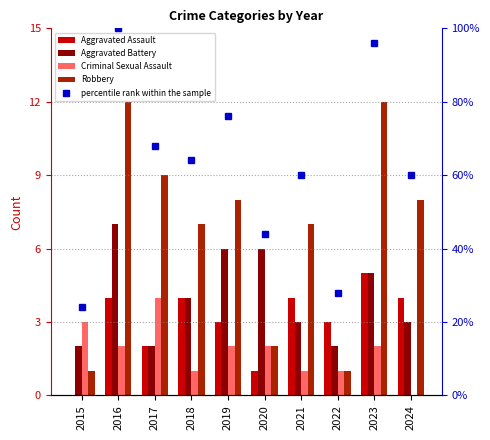

Is the value of percentile rank within the sample at 2020 greater than the value of Criminal Sexual Assault at 2016?

Yes